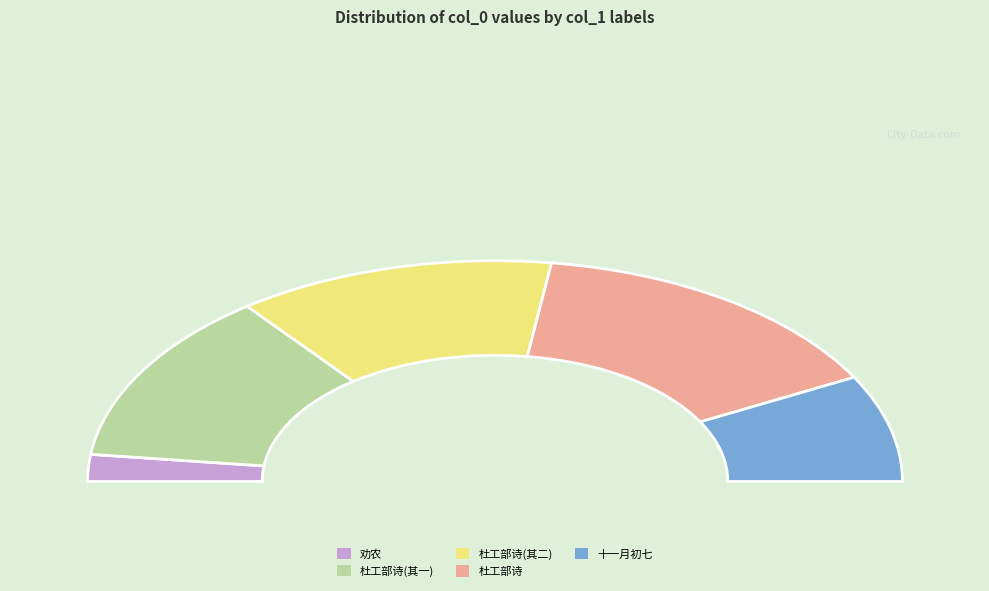

What percentage do 杜工部诗有送弟观归蓝田迎新妇二首偶与县尉弟达观同名娶事又同因韵戏示 and 杜工部诗有送弟观归蓝田迎新妇二首偶与县尉弟达观同名娶事又同因韵戏示 其二 together represent?

55.2%